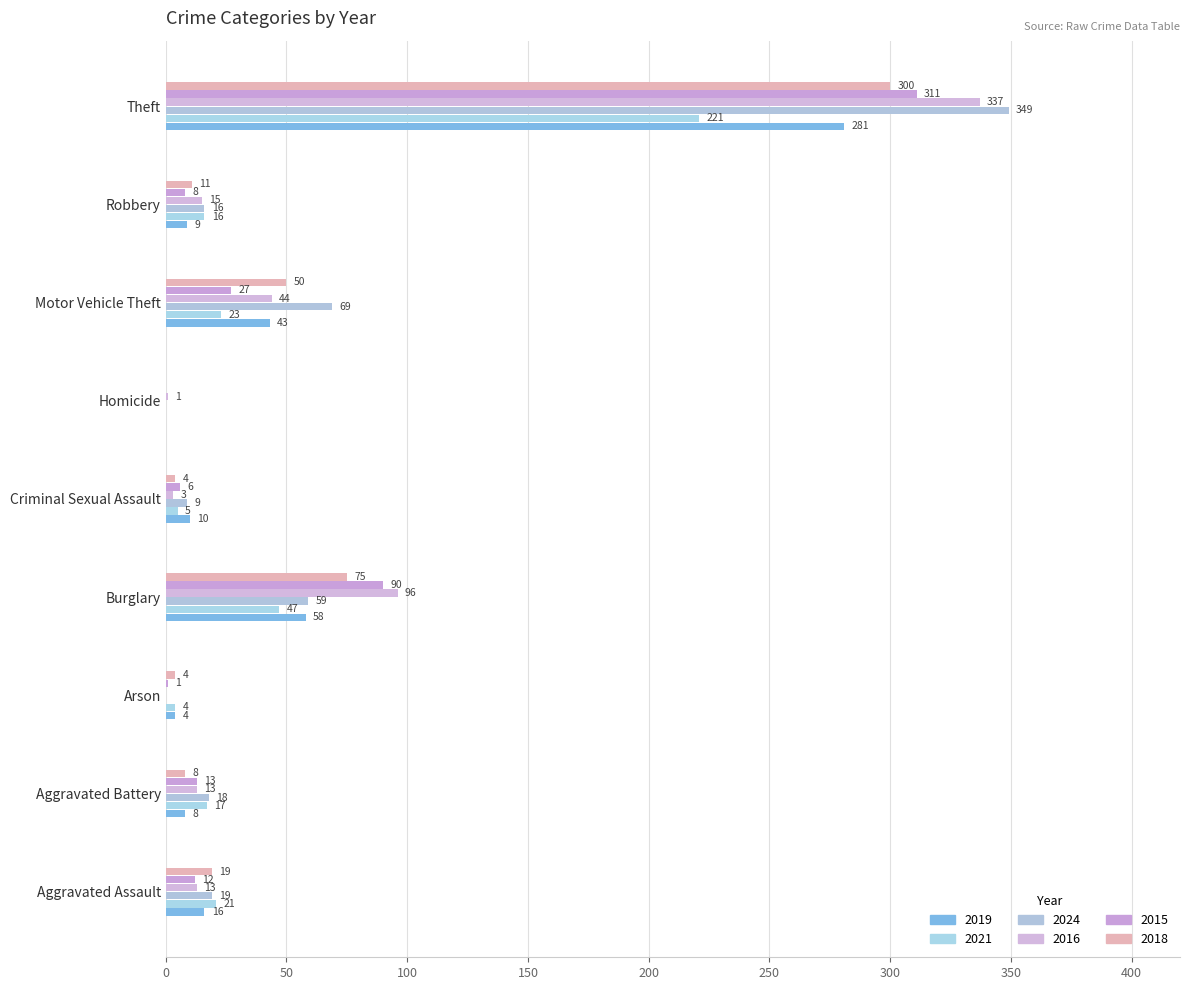

Which series has the largest total across all categories?

2024